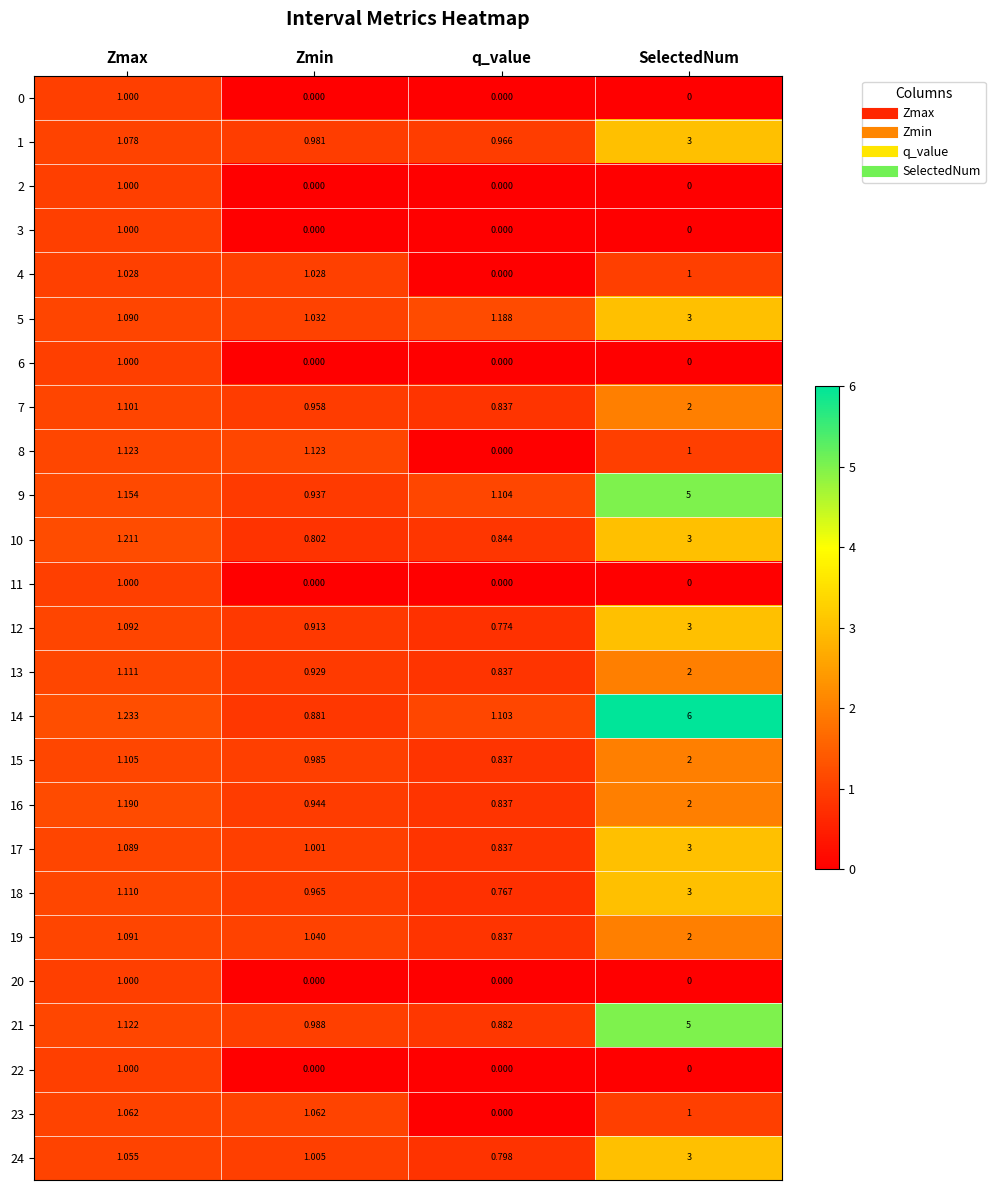

Where is 21 nearest to the value 2?

Zmax